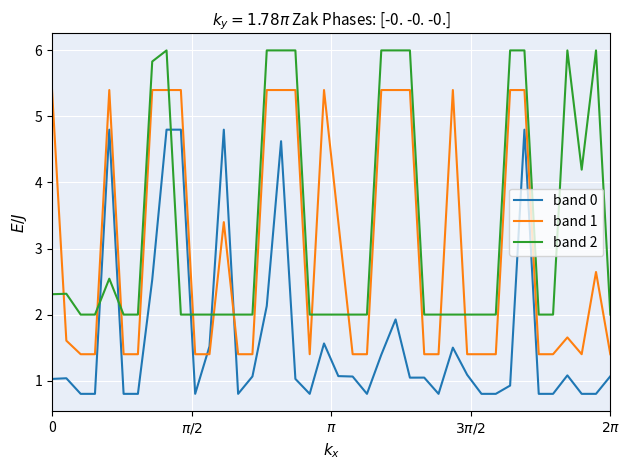

What is the smallest value displayed?

0.8